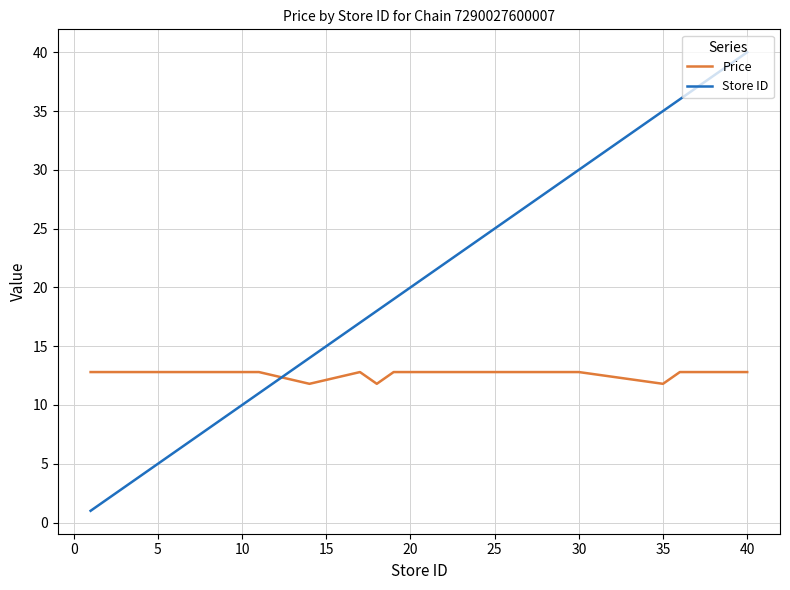

What is the average value of the Price series?

12.7